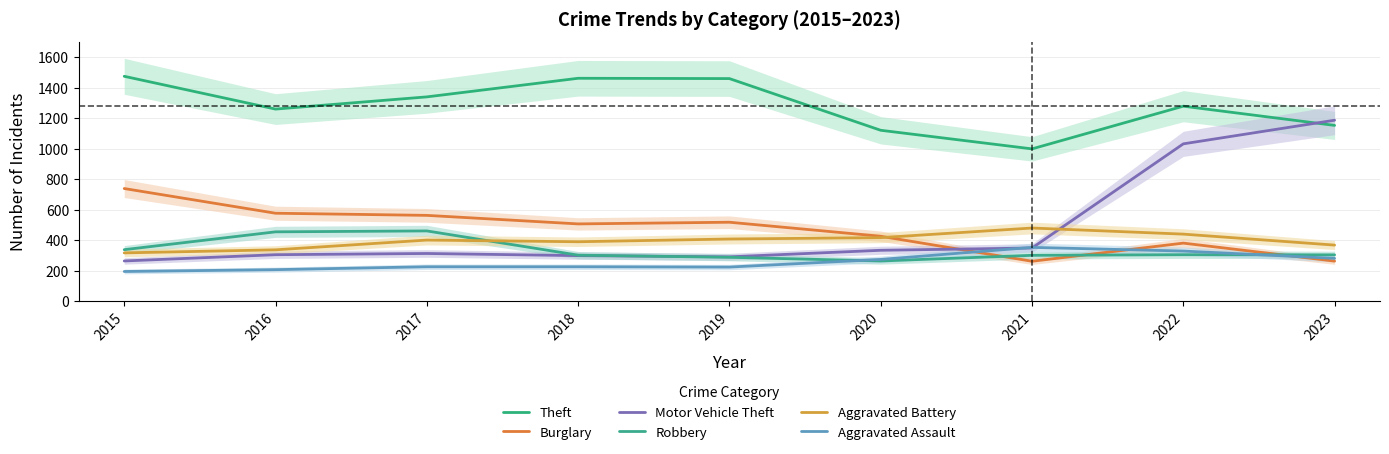

At which category does the chart reach its peak across all series?

2015